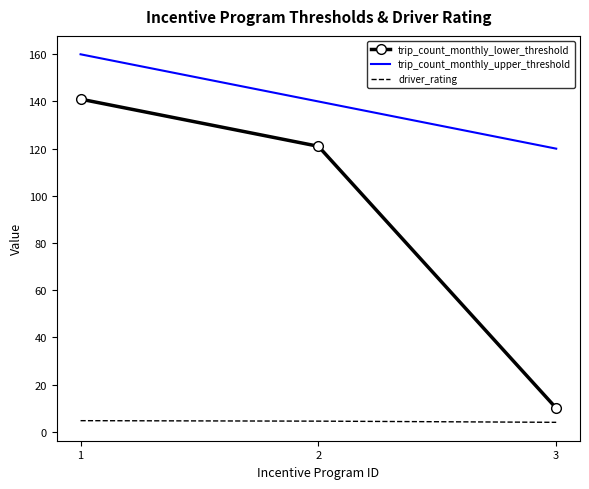

At how many categories does at least one series exceed 122?

2